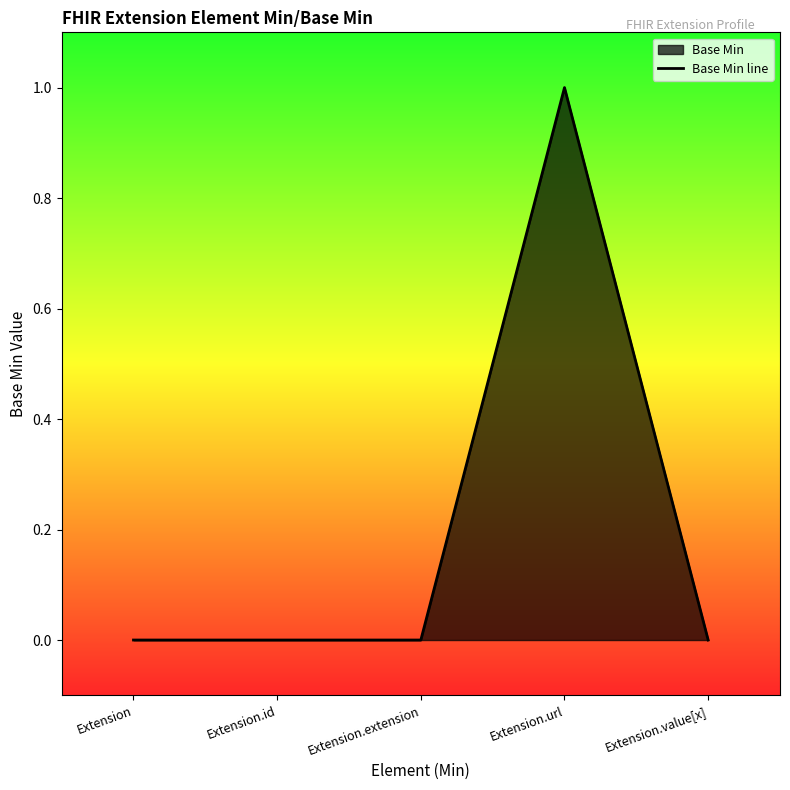

The chart shows a value of 0 at Extension. True or false?

True